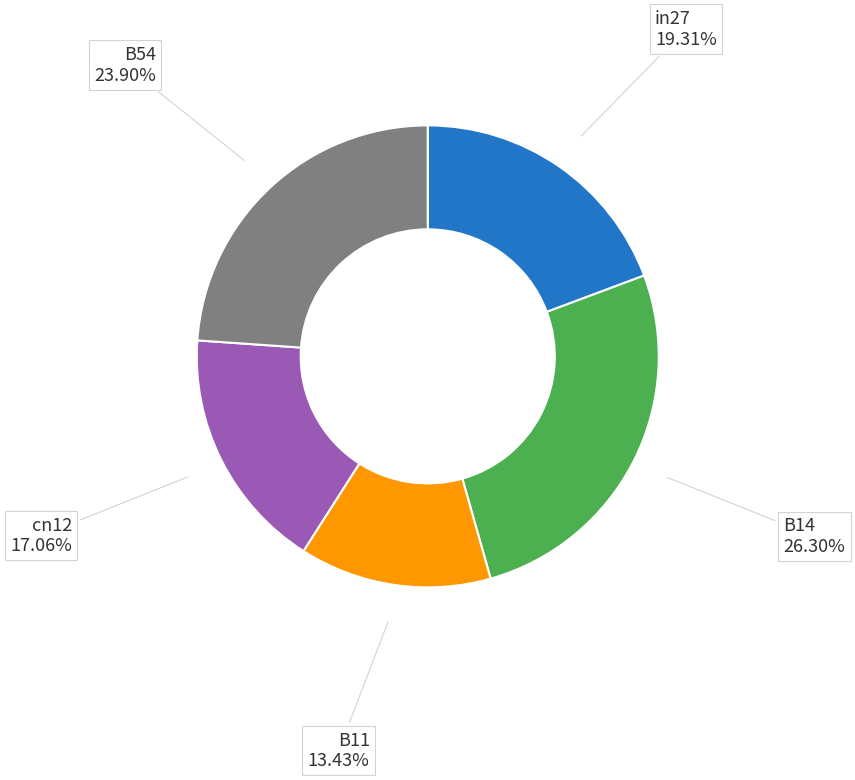

Is there a majority slice in this chart?

No